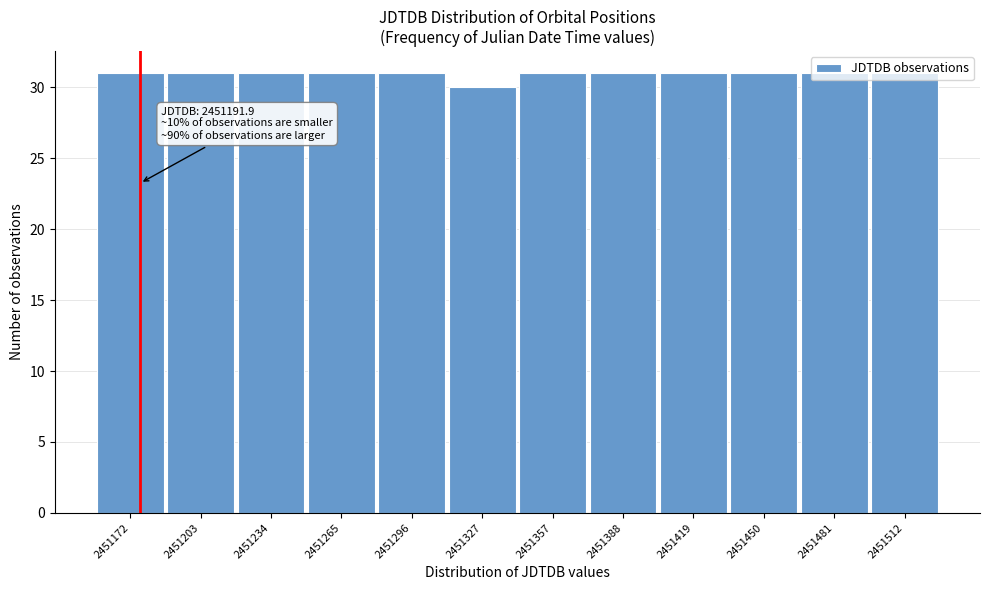

What is the ratio of the value at 2451203 to the value at 2451296?

1.0